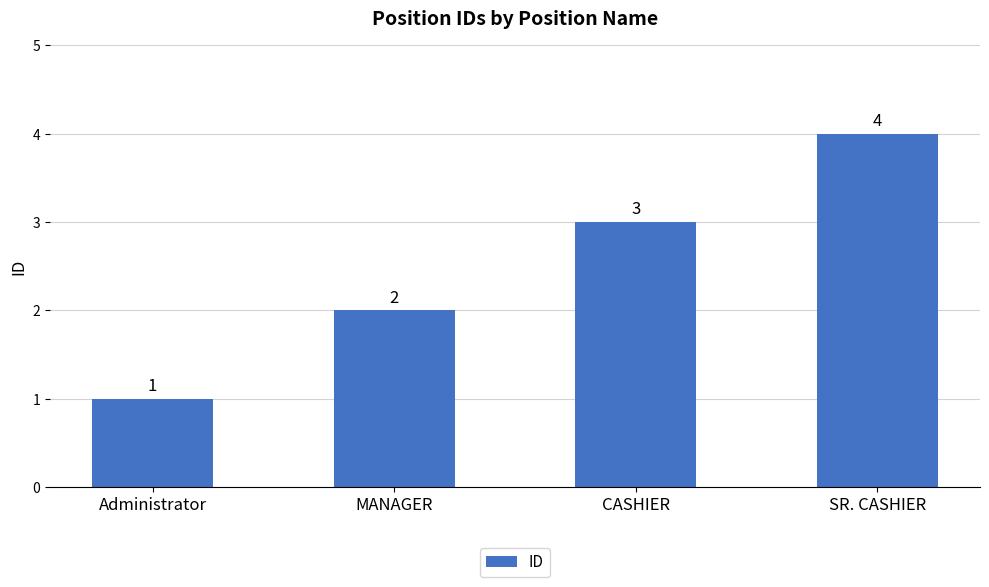

What is the sum of the values at SR. CASHIER and Administrator?

5